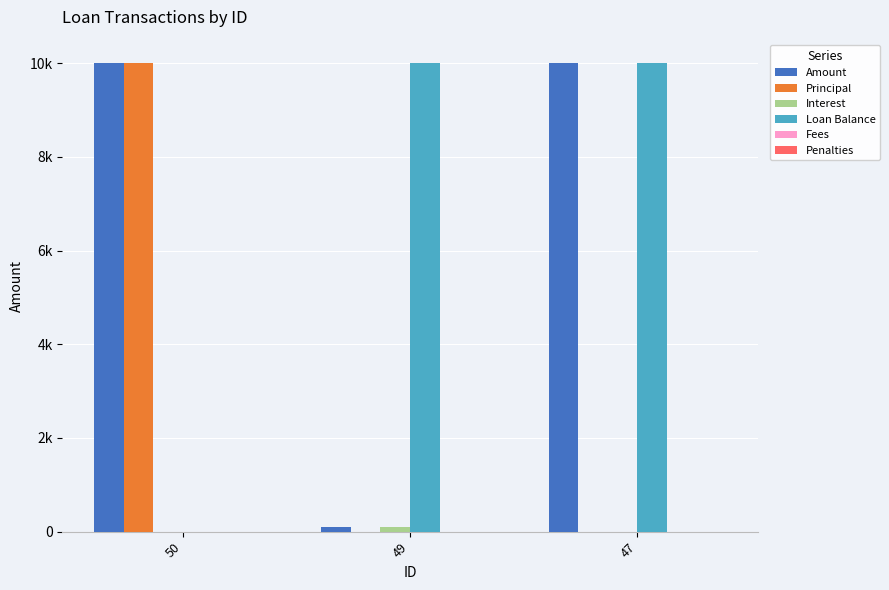

Reading left to right, what are all the values shown in this chart?

Amount: 10000	100	10000
Principal: 10000	0	0
Interest: 0	100	0
Loan Balance: 0	10000	10000
Fees: 0	0	0
Penalties: 0	0	0